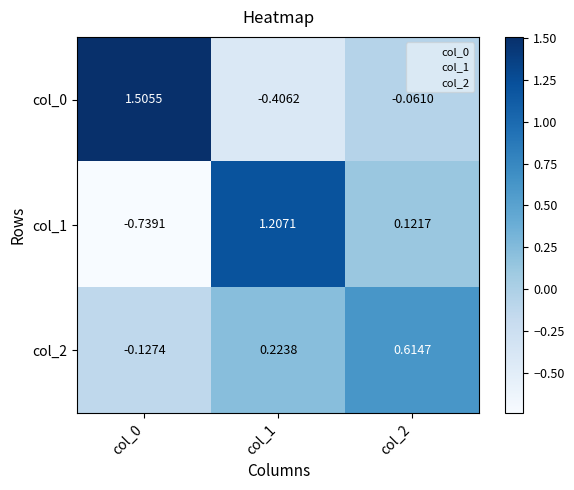

Is the value of col_0 at col_2 greater than the value of col_2 at col_1?

No